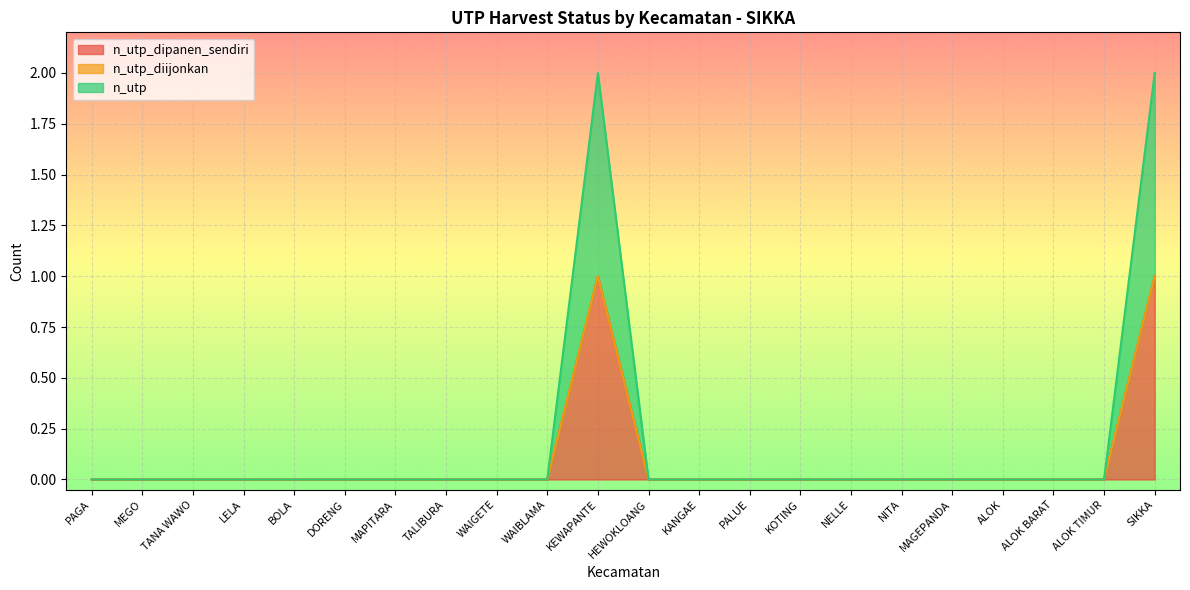

How many n_utp_dipanen_sendiri values are between 0 and 1?

22